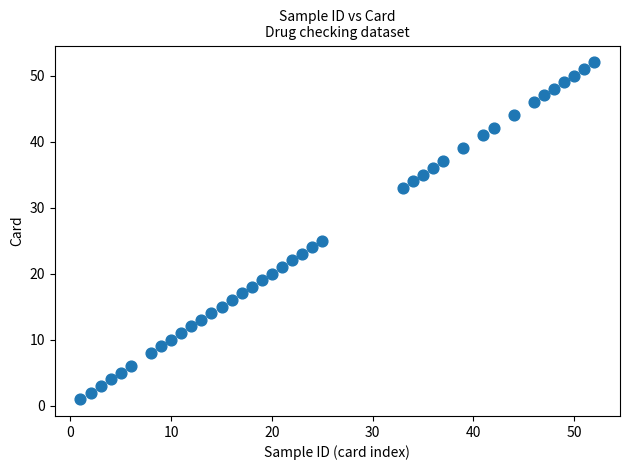

What Y value in the scatter plot is closest to 26?

25